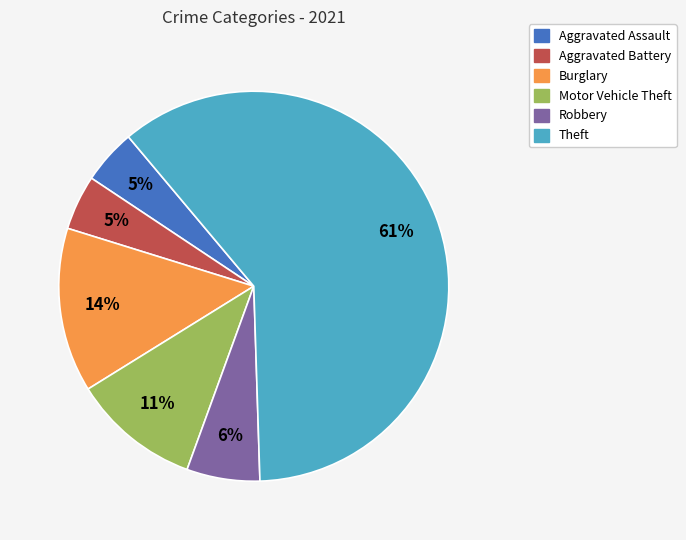

How many segments does this pie chart have?

6